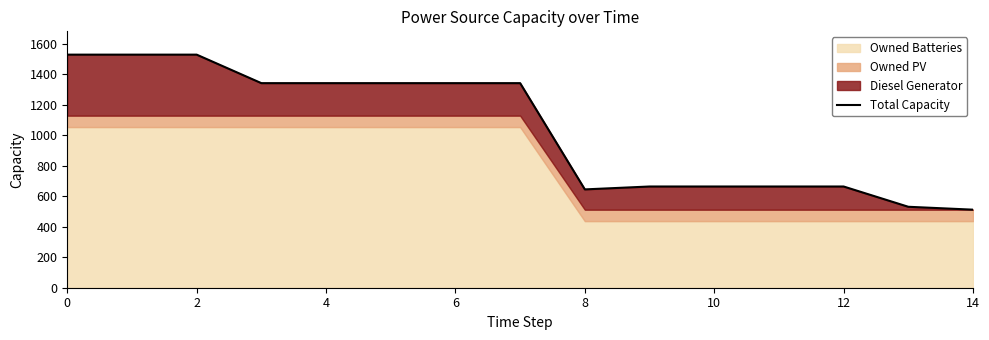

Where is the first local minimum?

8